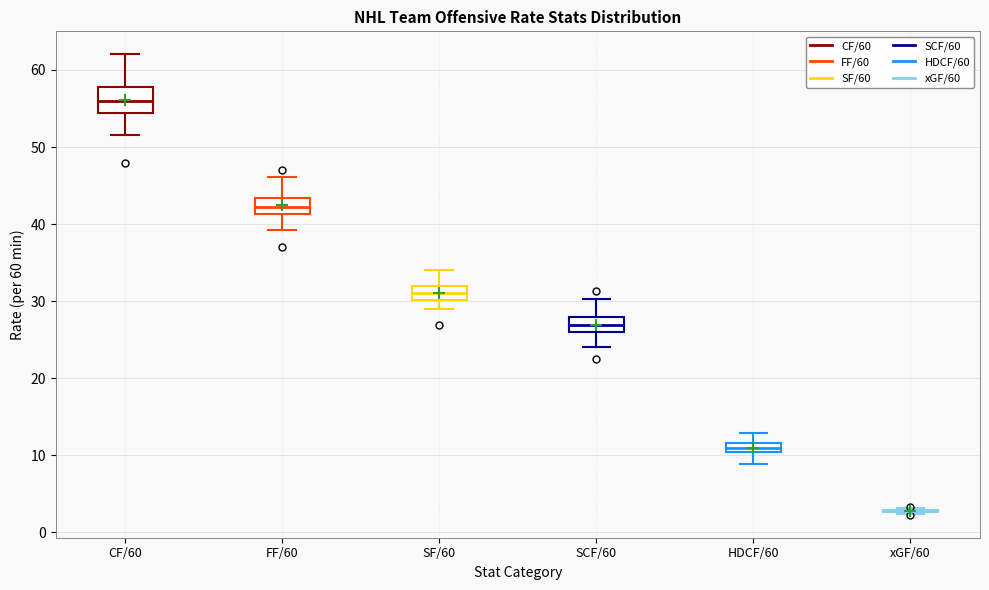

Where does the median line of the box for SF/60 sit on the y-axis? The values are not printed on the chart, so give them approximately, as read against the axis.

31